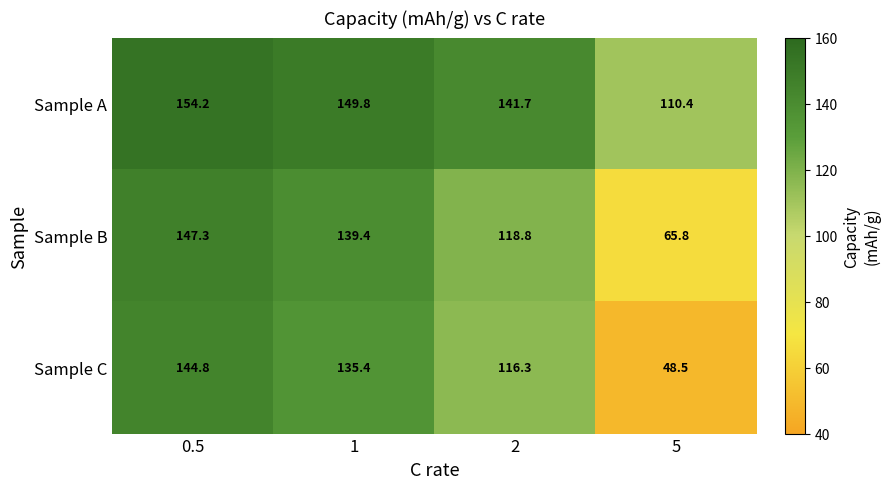

Rank the series by their maximum value, from lowest to highest.

Sample C, Sample B, Sample A